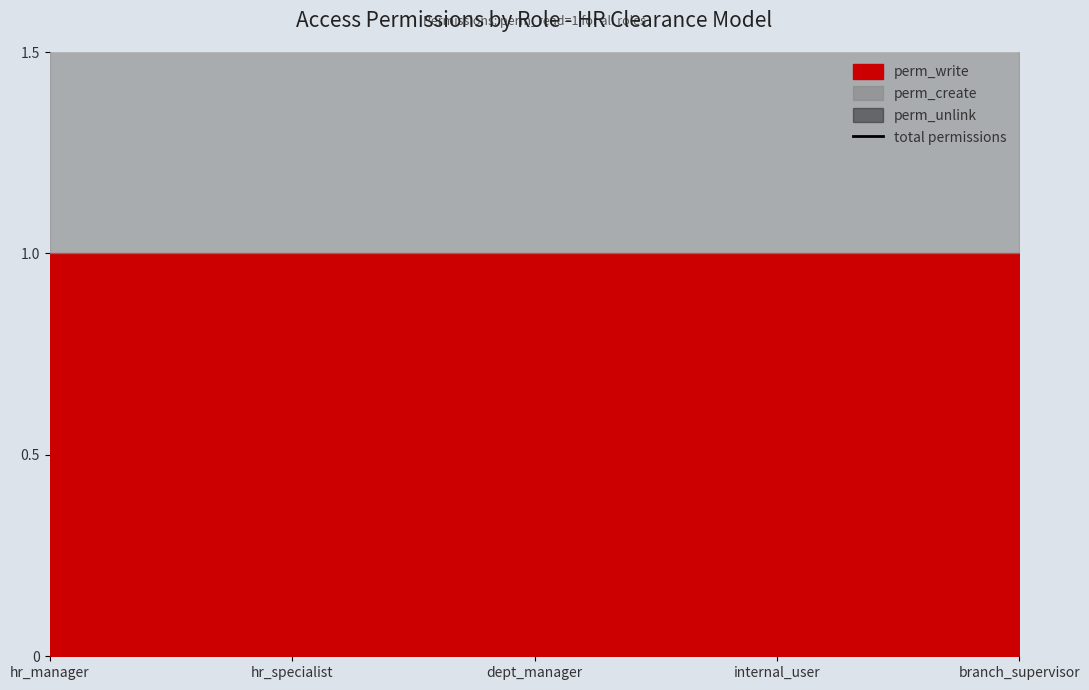

Is it true that perm_create equals 1 at dept_manager?

True